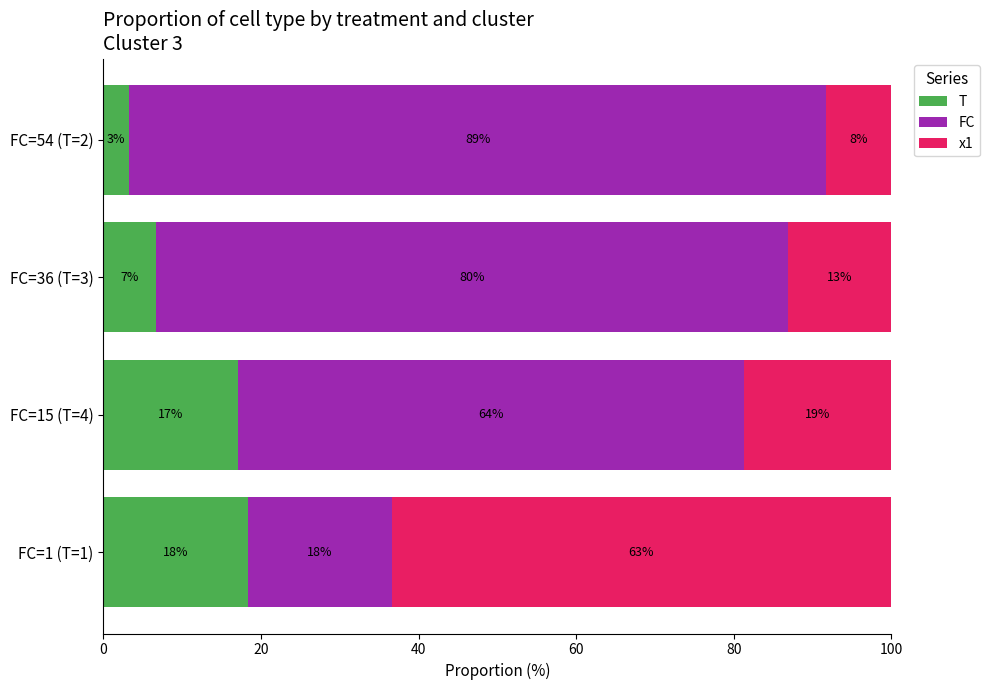

What are all the series names shown in the legend?

T, FC, x1